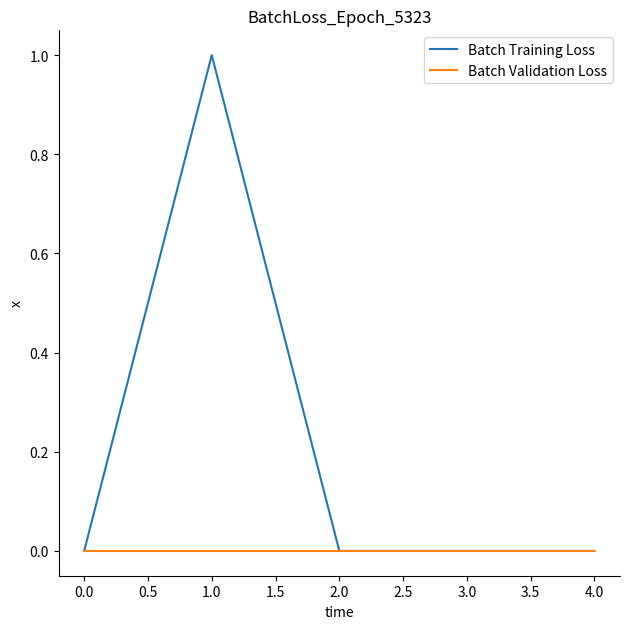

What position from the right is 2.0?

3